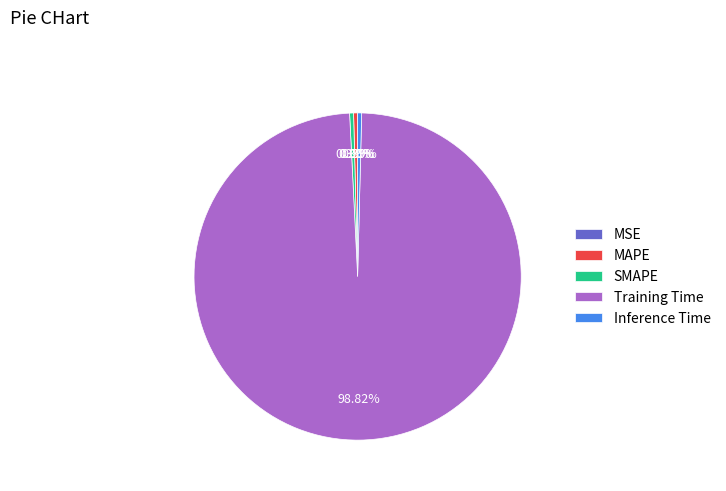

Which has a higher value, Training Time or MAPE?

Training Time